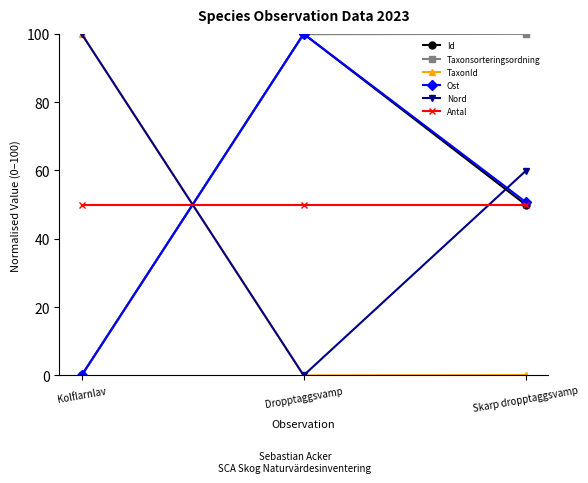

What is the total value across all series at Skarp dropptaggsvamp?

310.7